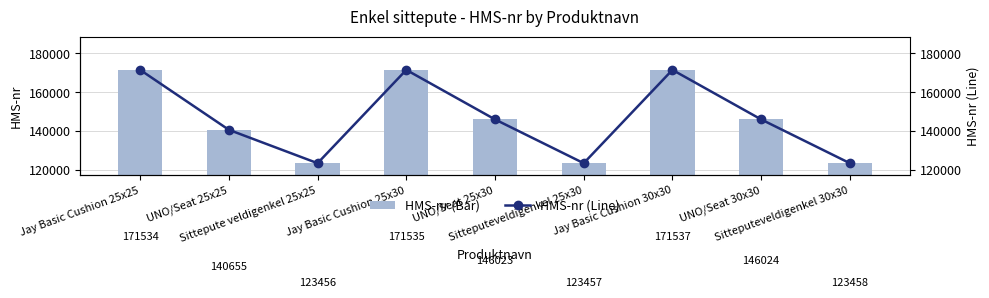

How many values in the HMS-nr (Line) series are below 146023?

4